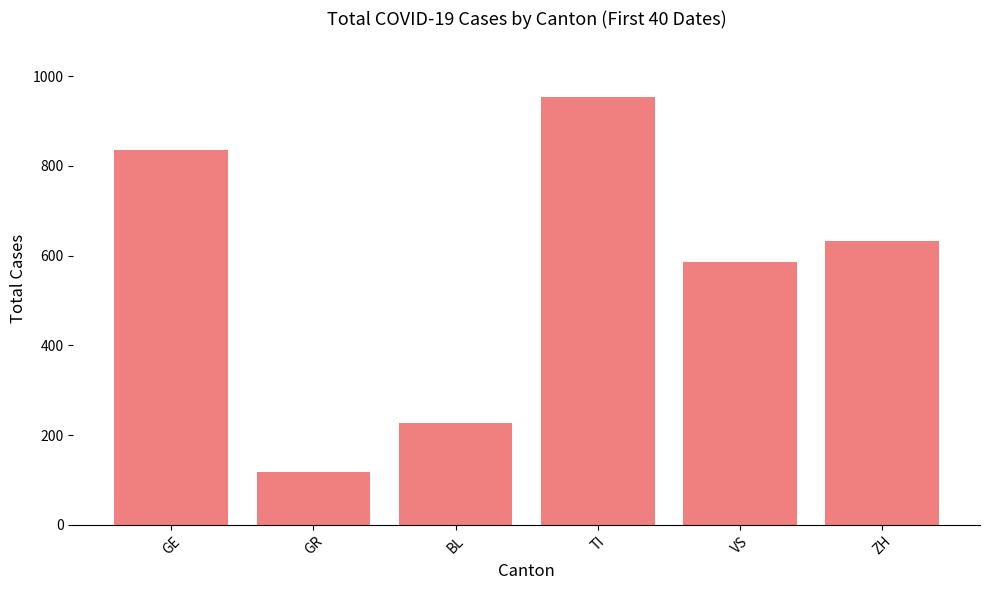

At which label does the data first exceed 633?

GE